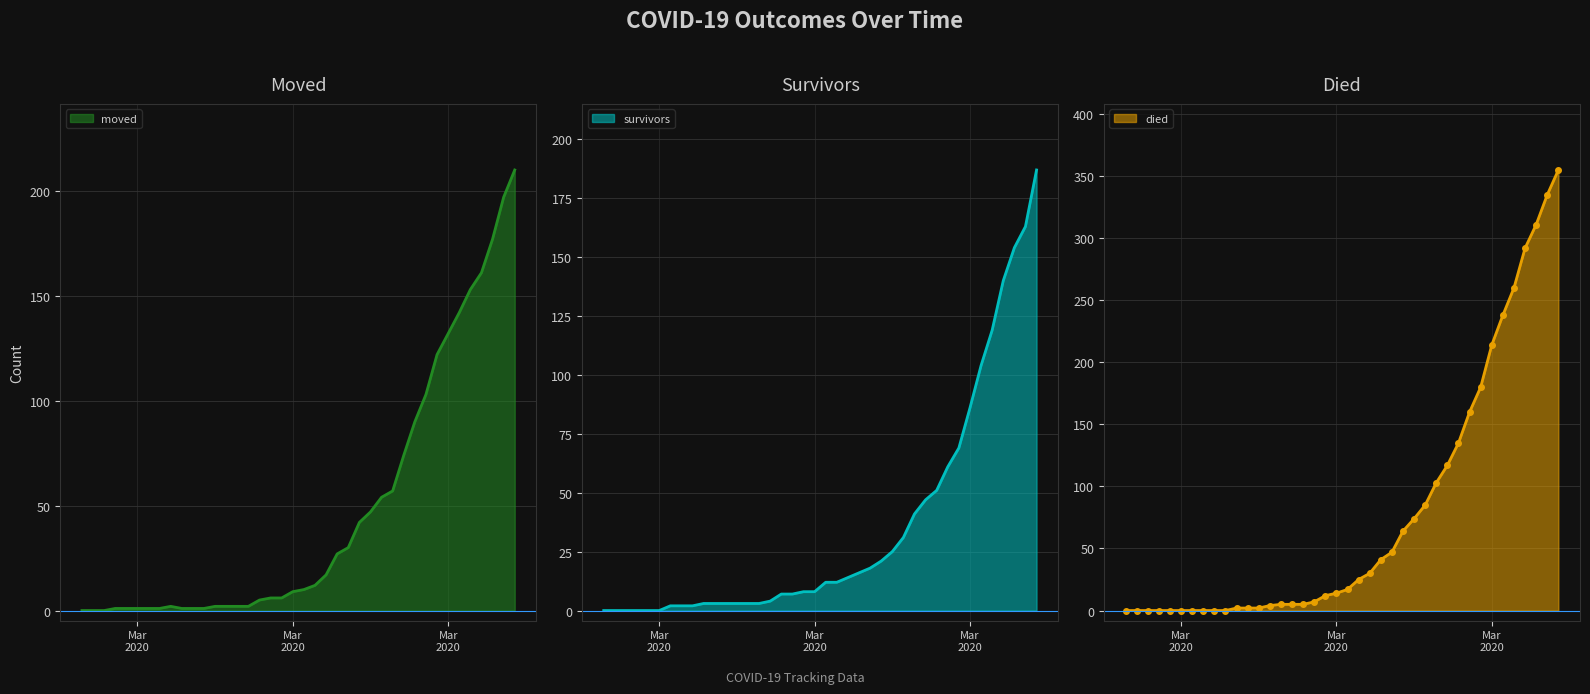

True or false: died has more than 0 interior local peaks.

False